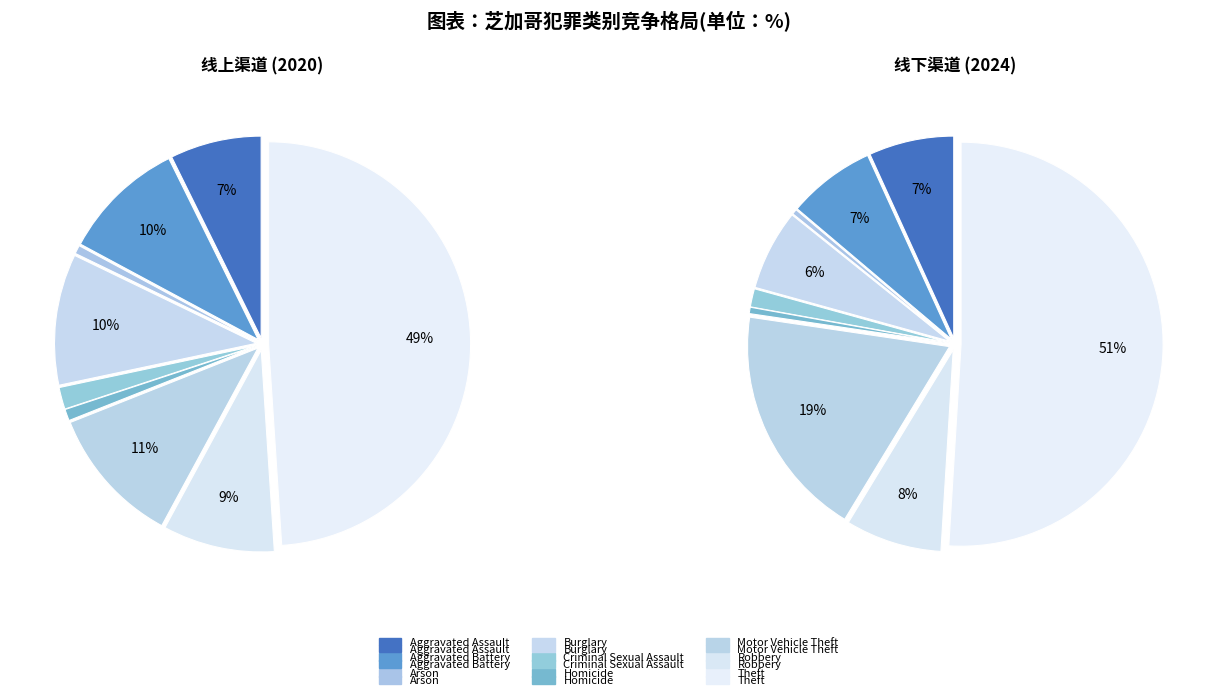

To the nearest percent, what portion does values_2020 represent?

7%